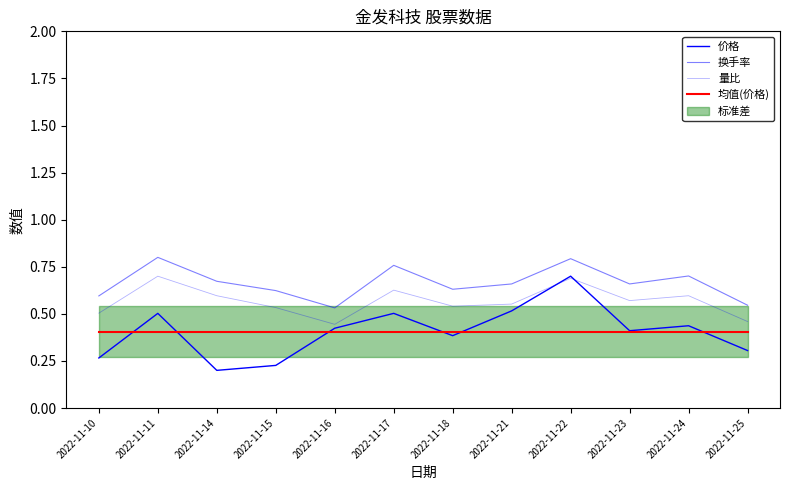

Which series has the largest total across all categories?

换手率